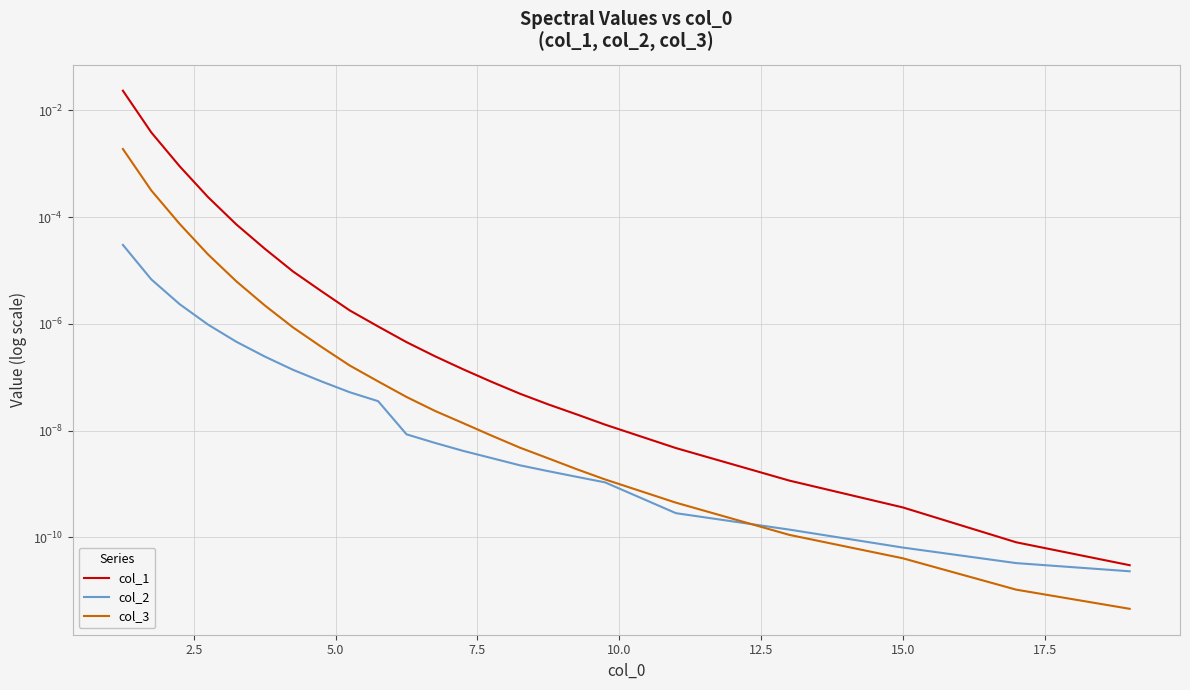

True or false: col_2 has more than 0 points higher than both neighbors.

False